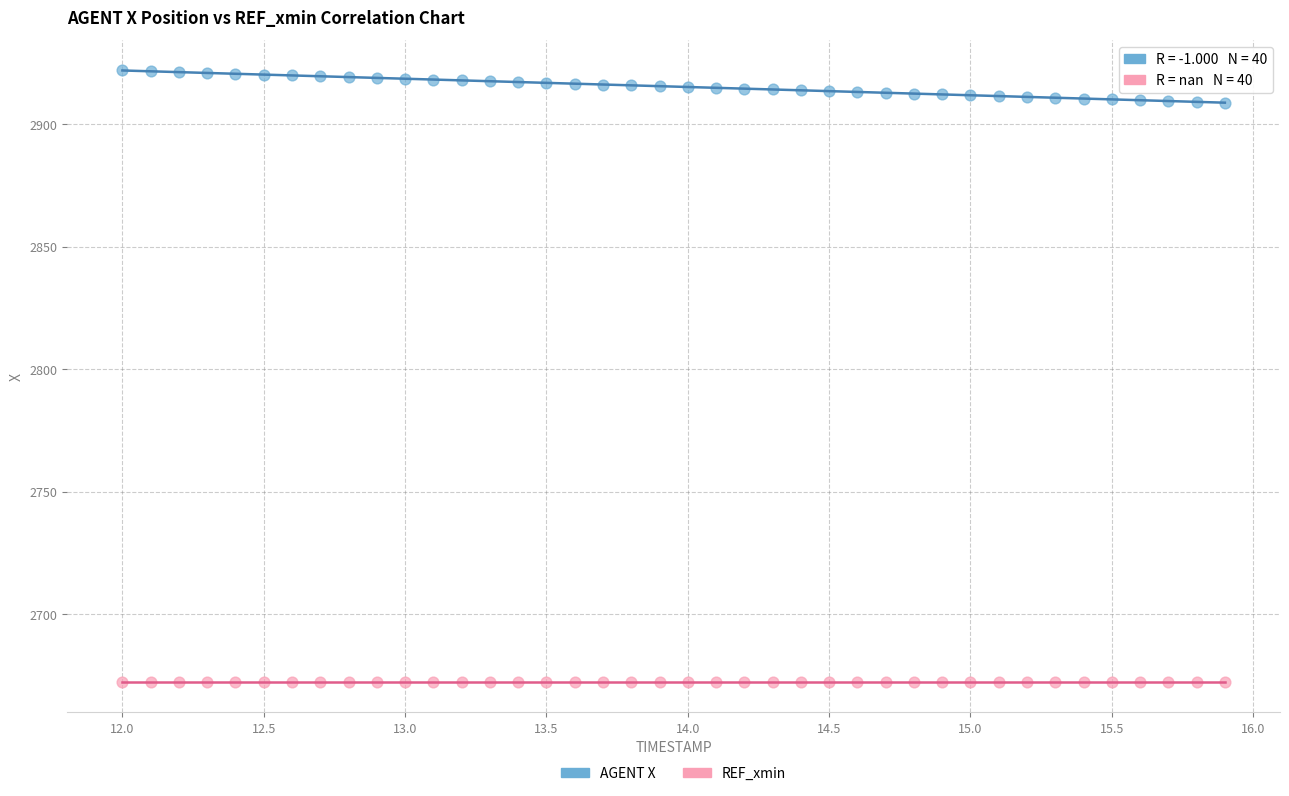

What are all the series names shown in the legend?

AGENT X, REF_xmin